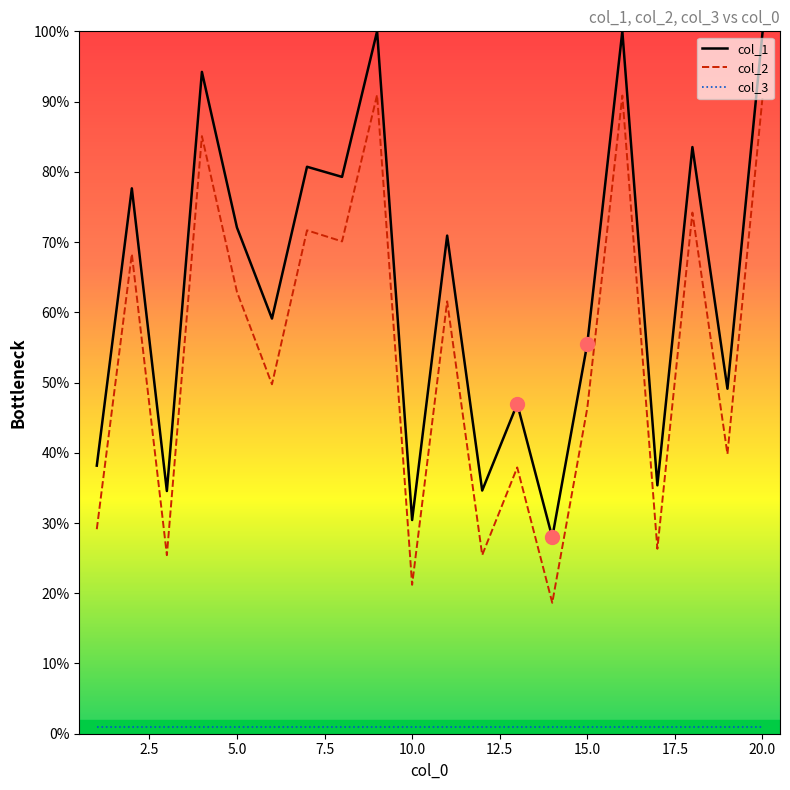

What is the average value of the col_1 series?

63.5